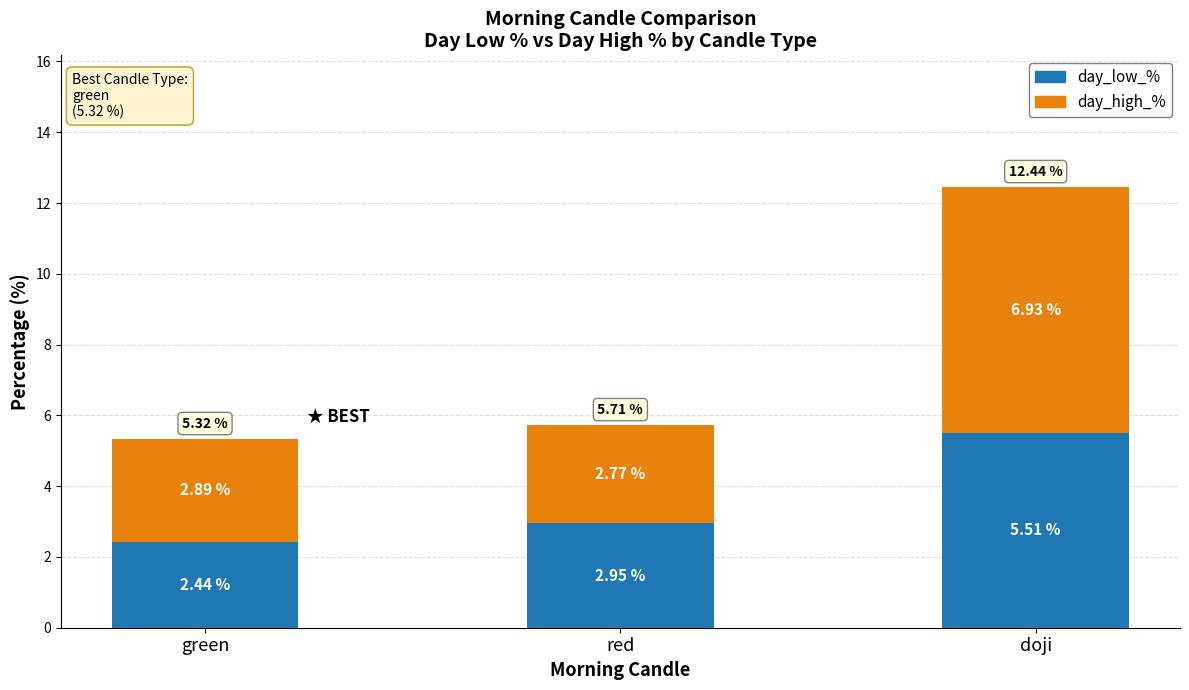

Rank the categories by day_low_% value from highest to lowest.

doji, red, green